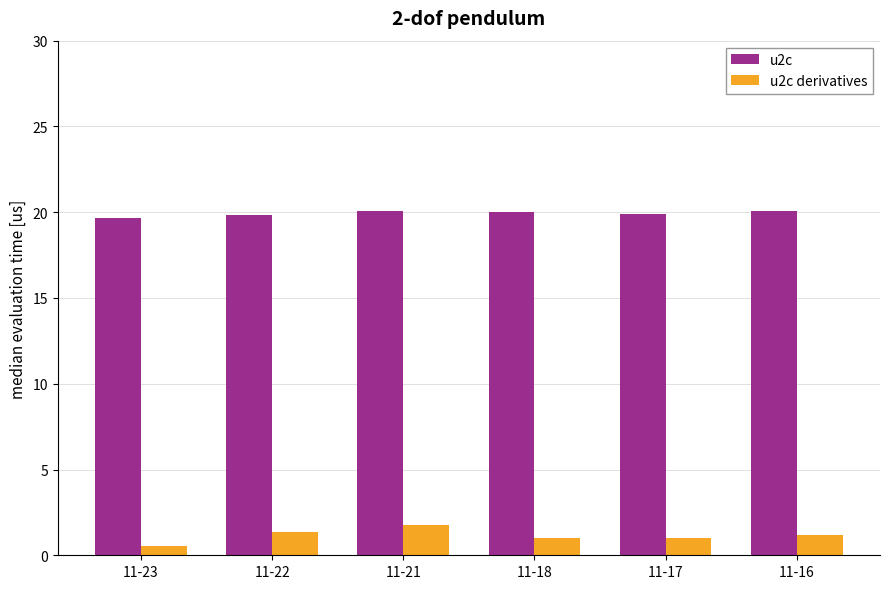

At which category is the sum across all series the highest?

11-21